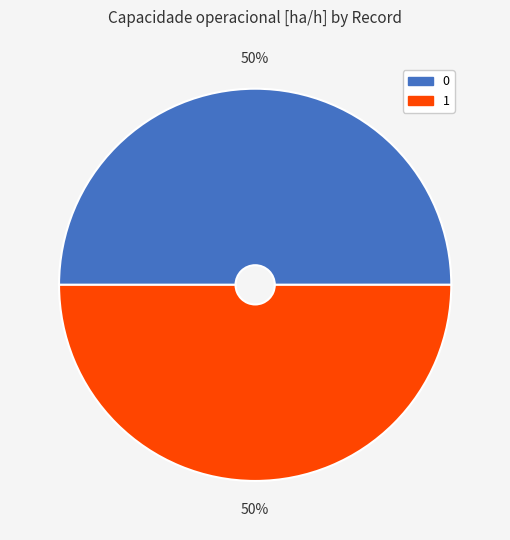

Count the number of slices in the pie.

2